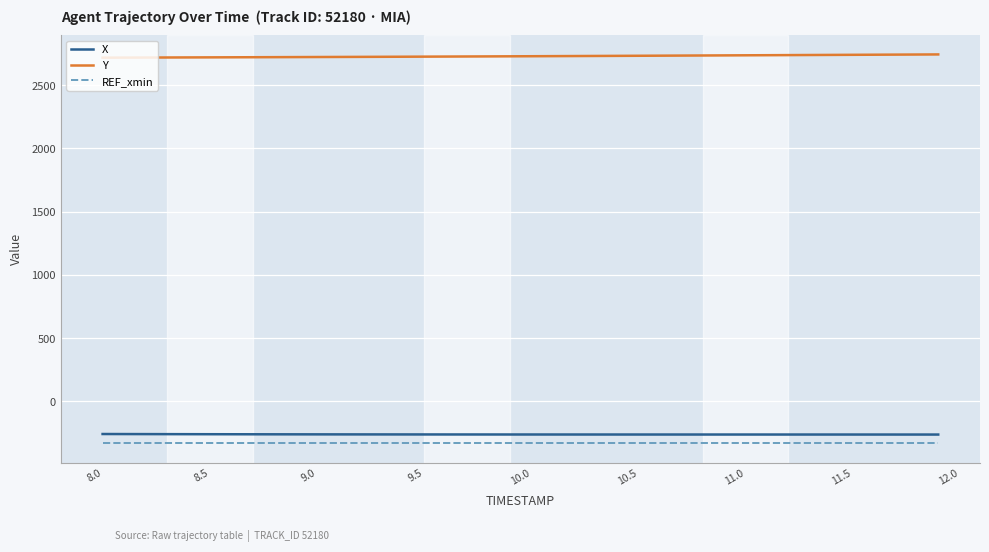

True or false: Y and X intersect in this chart.

False